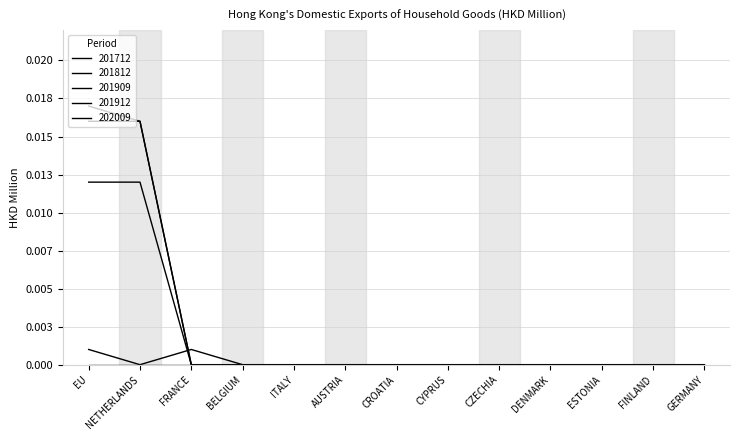

Which series has the largest range (max minus min)?

202009